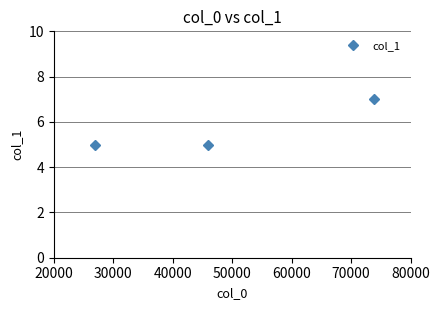

What is the minimum value shown in the chart?

5